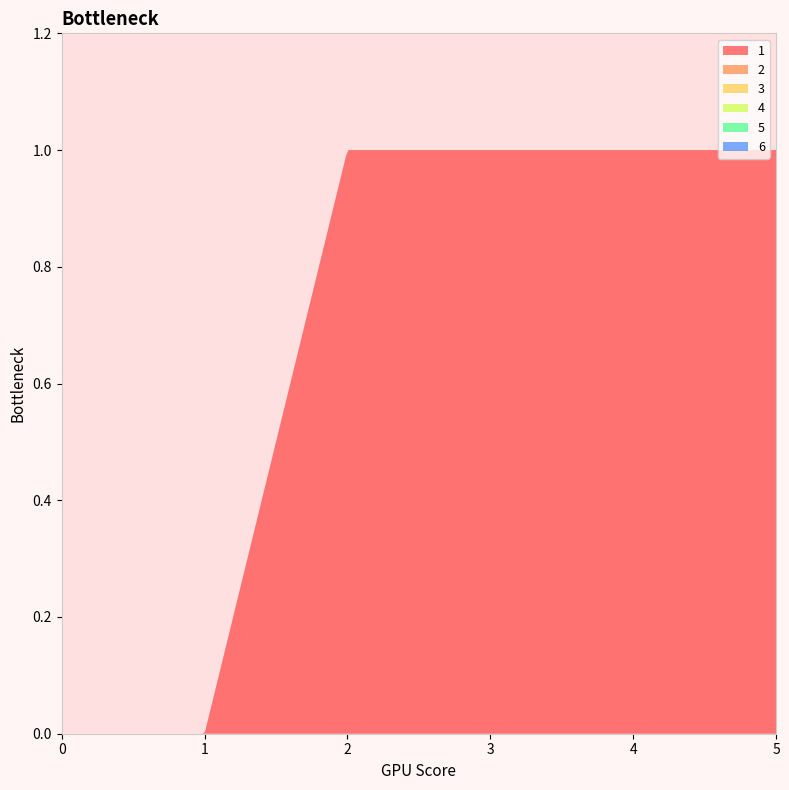

Reading left to right, list all the values displayed in this chart.

1: 0=0	1=0	2=1	3=1	4=1	5=1
2: 0=0	1=0	2=0	3=0	4=0	5=0
3: 0=0	1=0	2=0	3=0	4=0	5=0
4: 0=0	1=0	2=0	3=0	4=0	5=0
5: 0=0	1=0	2=0	3=0	4=0	5=0
6: 0=0	1=0	2=0	3=0	4=0	5=0